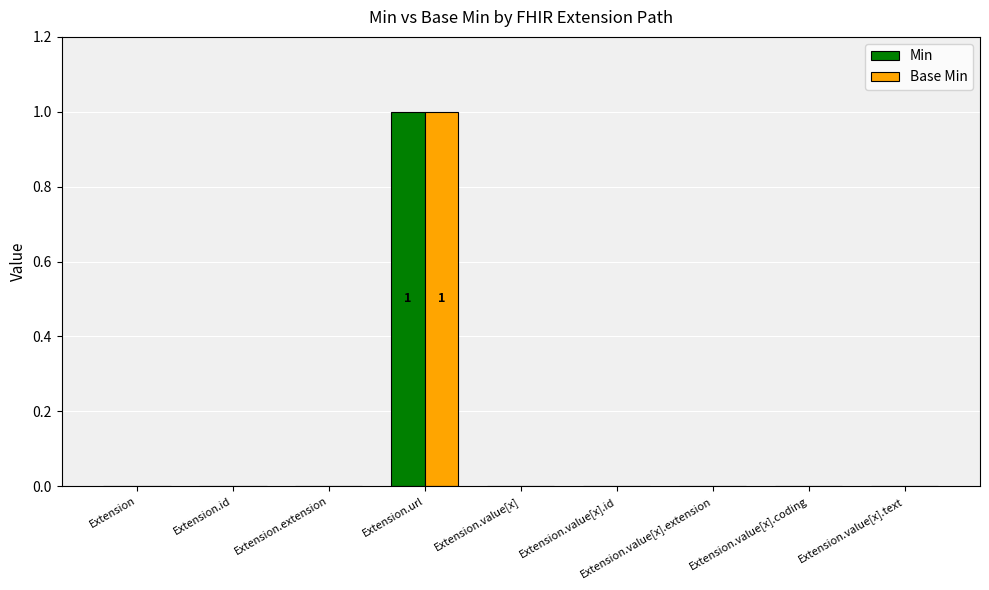

Is the value of Min at Extension.value[x].coding greater than the value of Base Min at Extension.url?

No